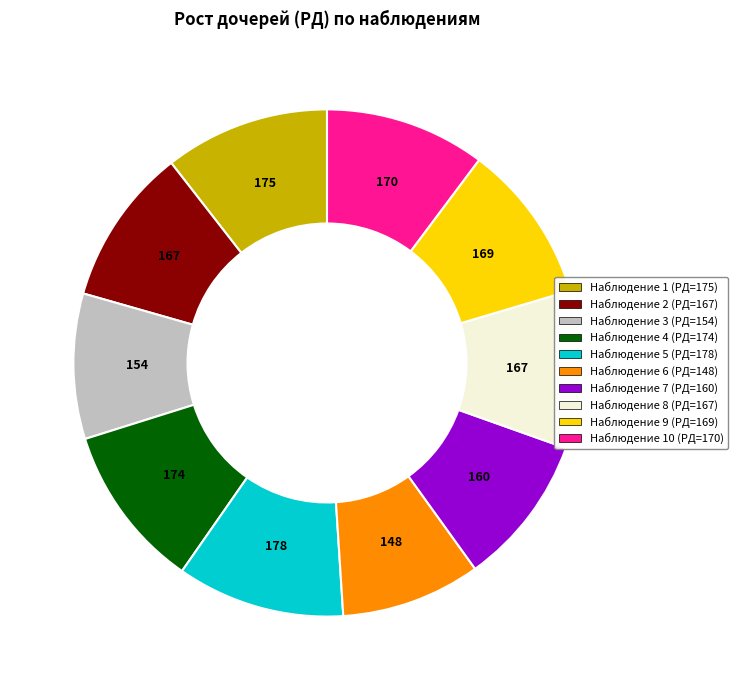

Is there any slice that represents more than half of the pie?

No